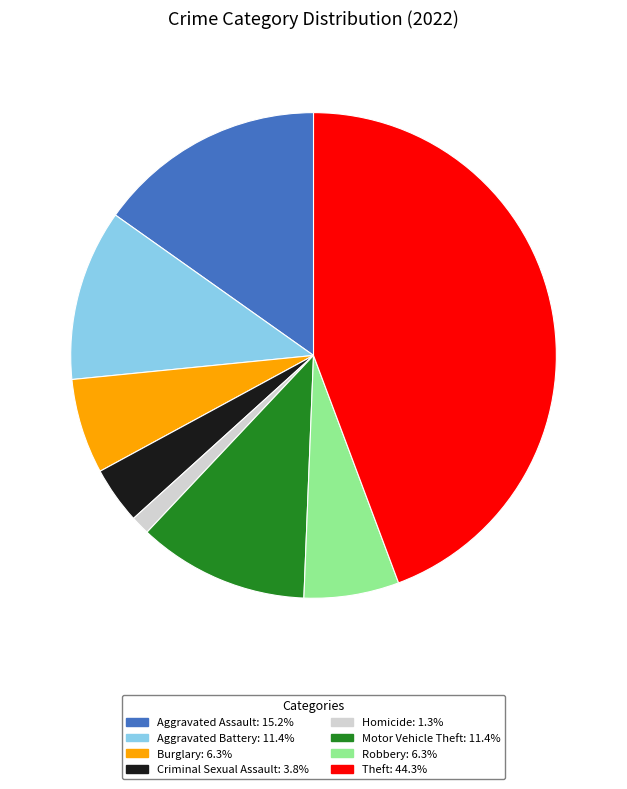

Is there any slice that represents more than half of the pie?

No